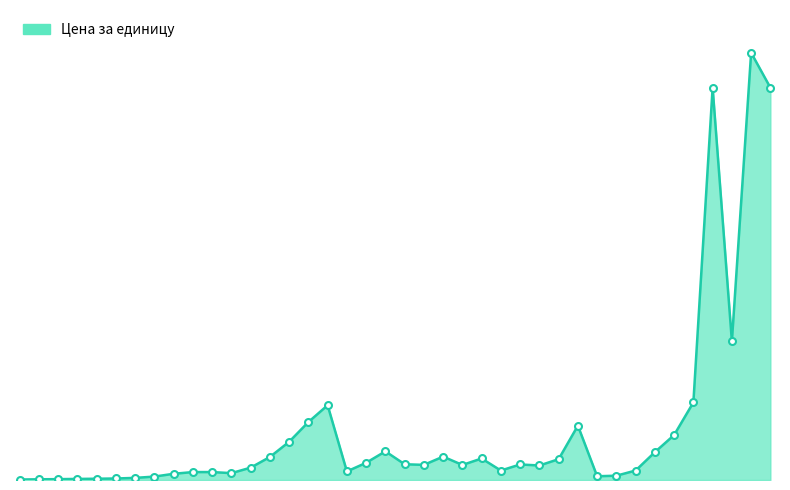

What is the greatest value displayed?

19606